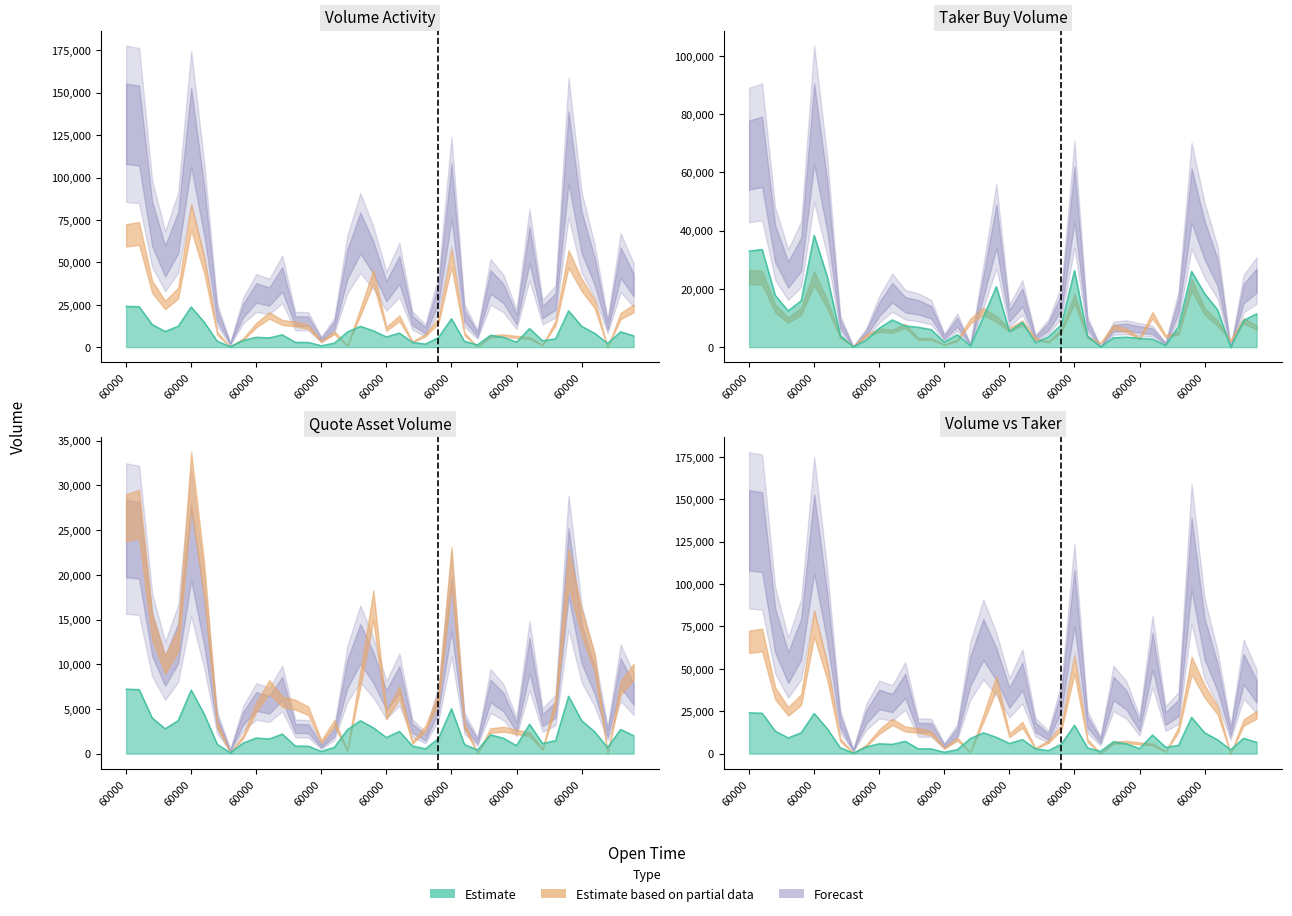

How many values in the quote_asset_volume series are below 6662?

20